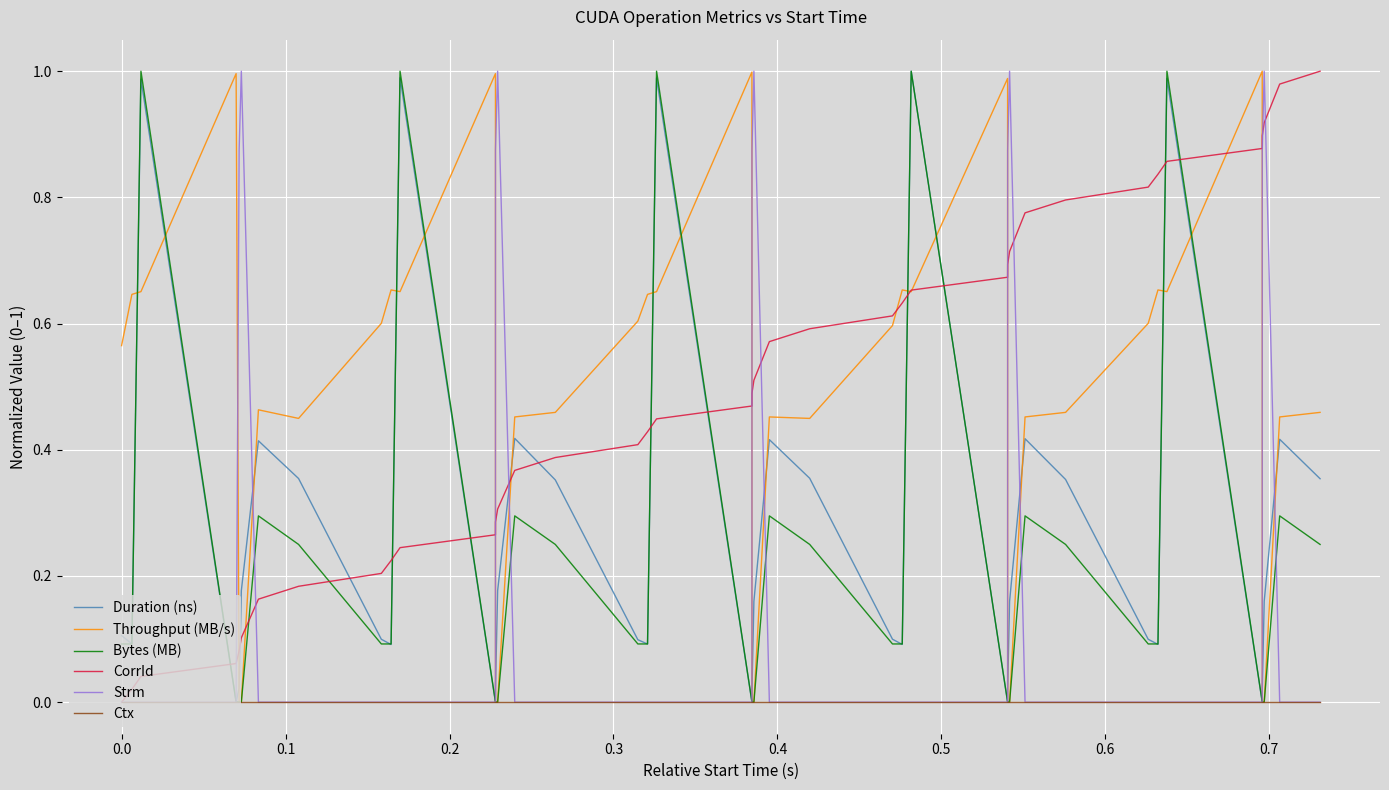

Does the chart display data point markers on the line(s)?

No